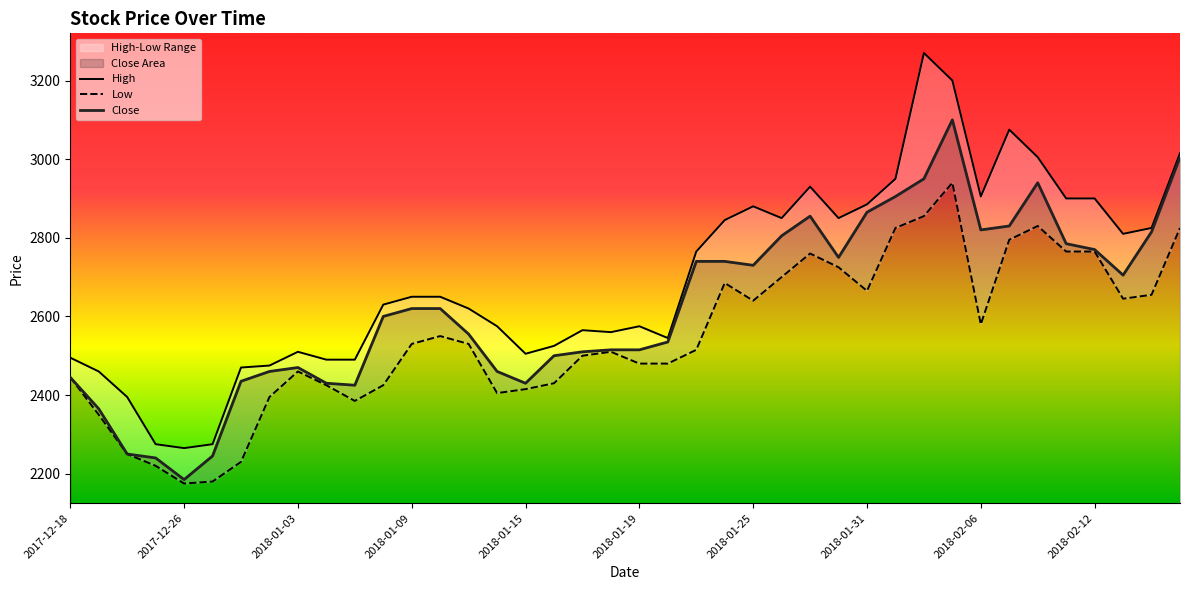

Which series has the largest total across all categories?

High